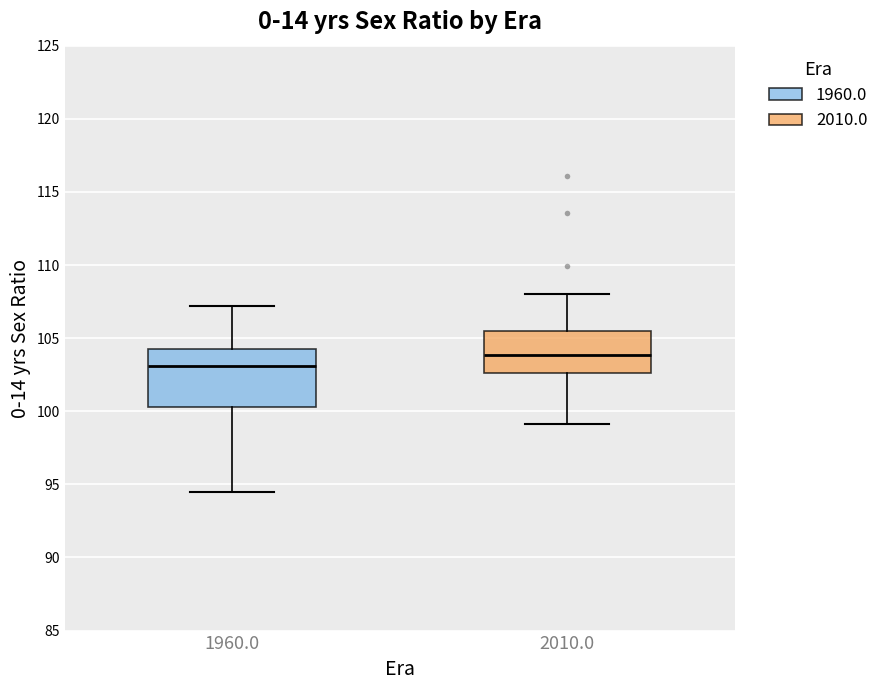

Which box's median line is the lowest?

1960.0